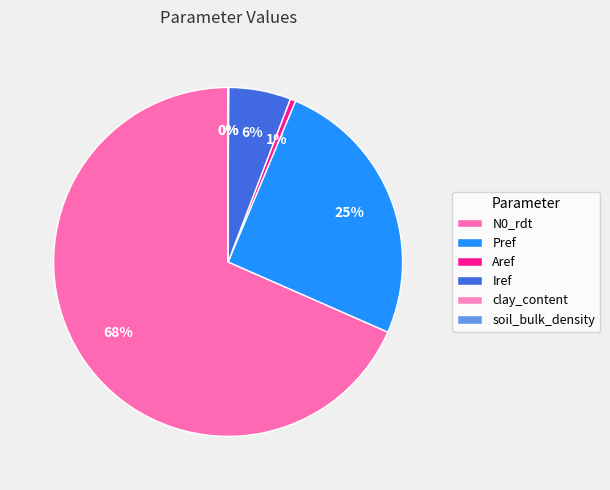

True or false: soil_bulk_density accounts for 0% of the total.

True